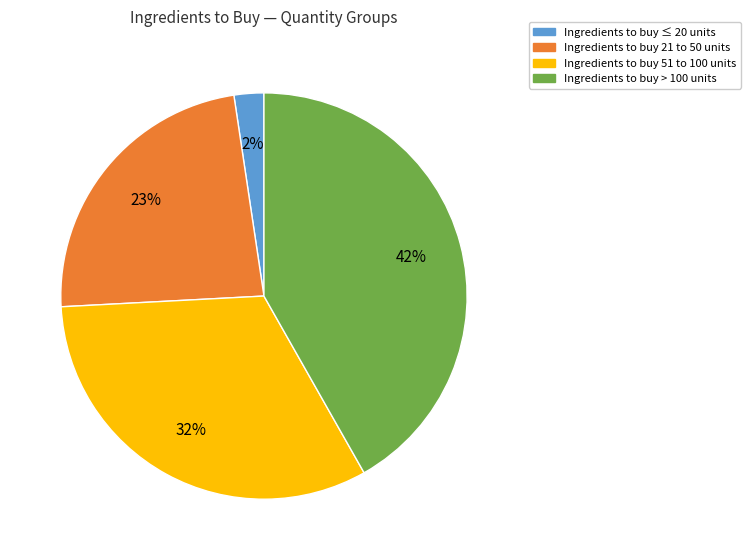

To the nearest percent, what is the average slice percentage?

25%